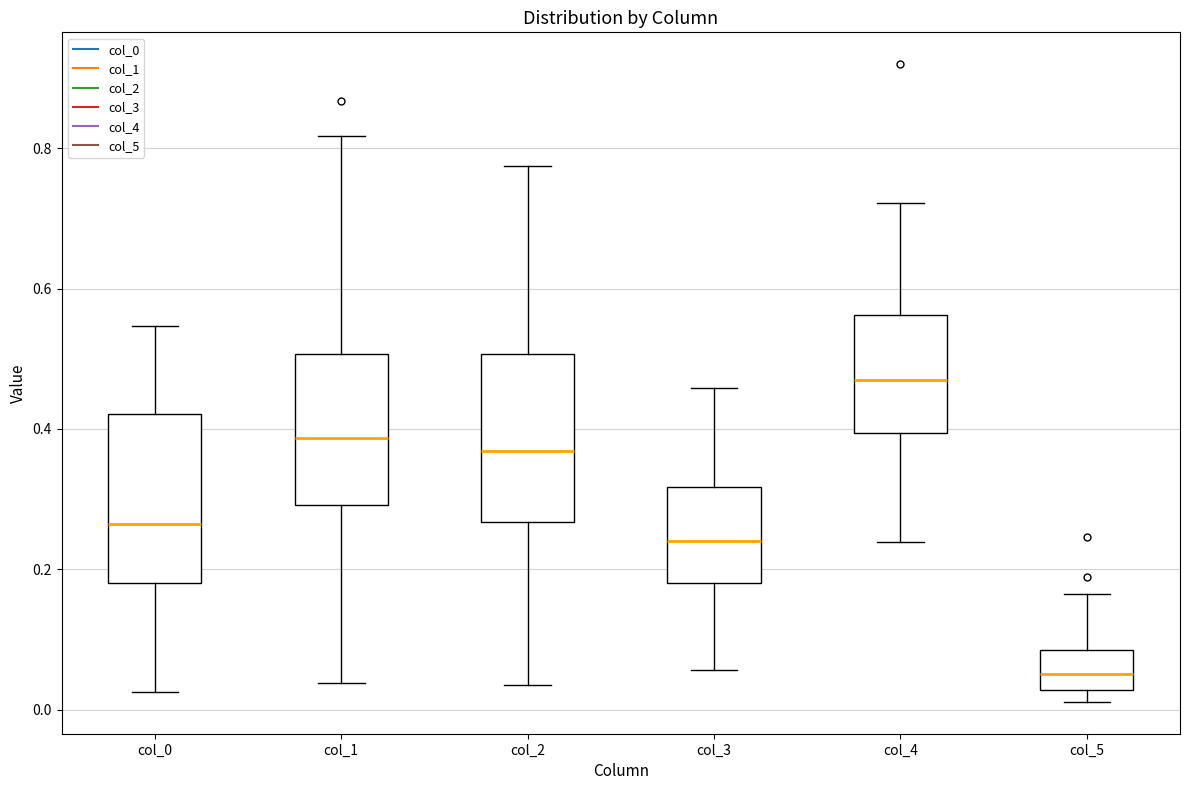

Reading left to right, transcribe this box plot: for each box, give where its median line is, the range the box spans, and where its two whiskers end, as read against the y-axis. The values are not printed on the chart, so give them approximately, as read against the axis.

col_0: median 0.26, box 0.18 to 0.42, whiskers 0.02 to 0.54
col_1: median 0.38, box 0.30 to 0.50, whiskers 0.04 to 0.82
col_2: median 0.36, box 0.26 to 0.50, whiskers 0.04 to 0.78
col_3: median 0.24, box 0.18 to 0.32, whiskers 0.06 to 0.46
col_4: median 0.48, box 0.40 to 0.56, whiskers 0.24 to 0.72
col_5: median 0.06, box 0.02 to 0.08, whiskers 0.02 (just below the box's lower edge) to 0.16